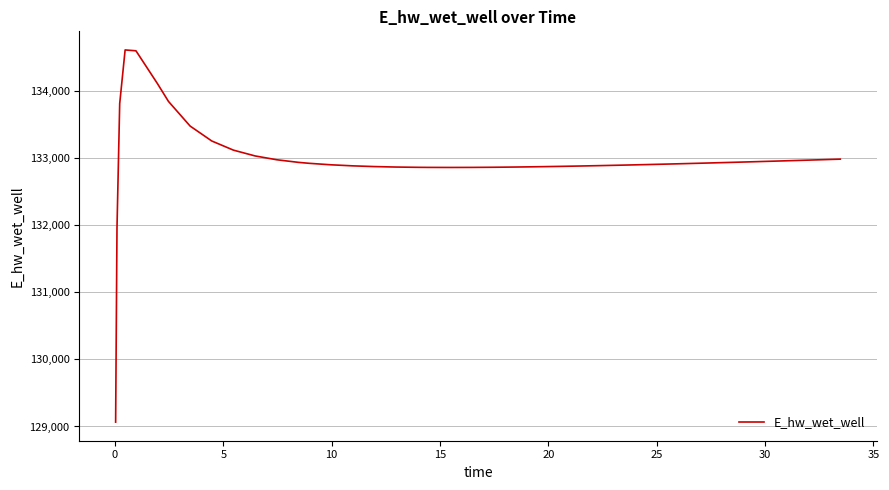

What is the difference between the maximum and minimum values?

5549.4